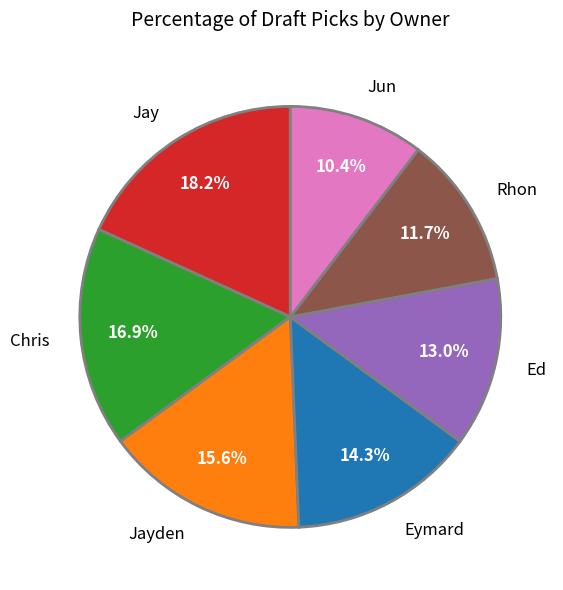

How many segments does this pie chart have?

7